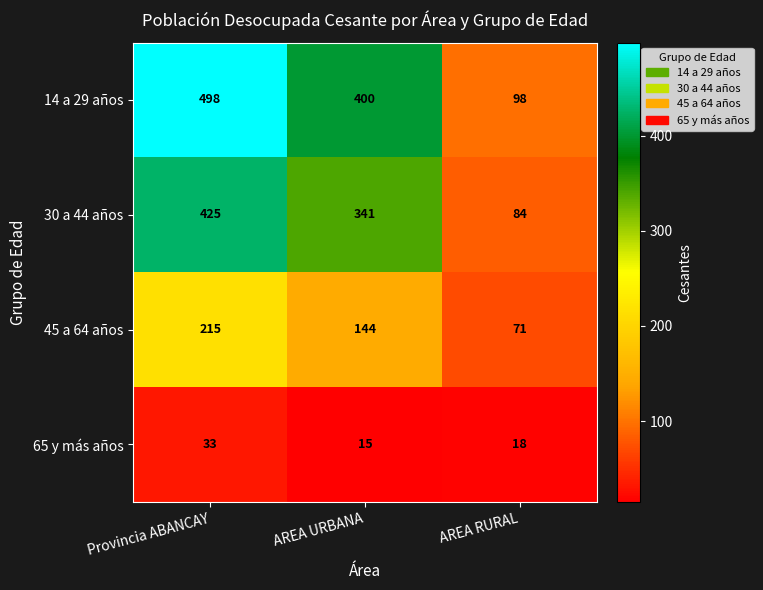

Rank the series by their average value, from lowest to highest.

65 y más años, 45 a 64 años, 30 a 44 años, 14 a 29 años